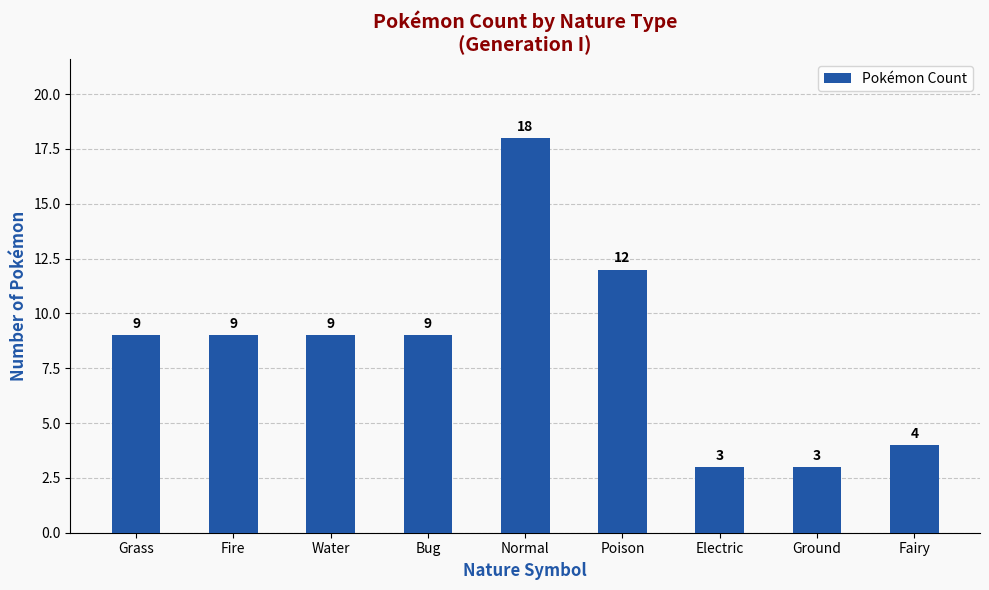

Which label corresponds to the largest value in the chart?

Normal